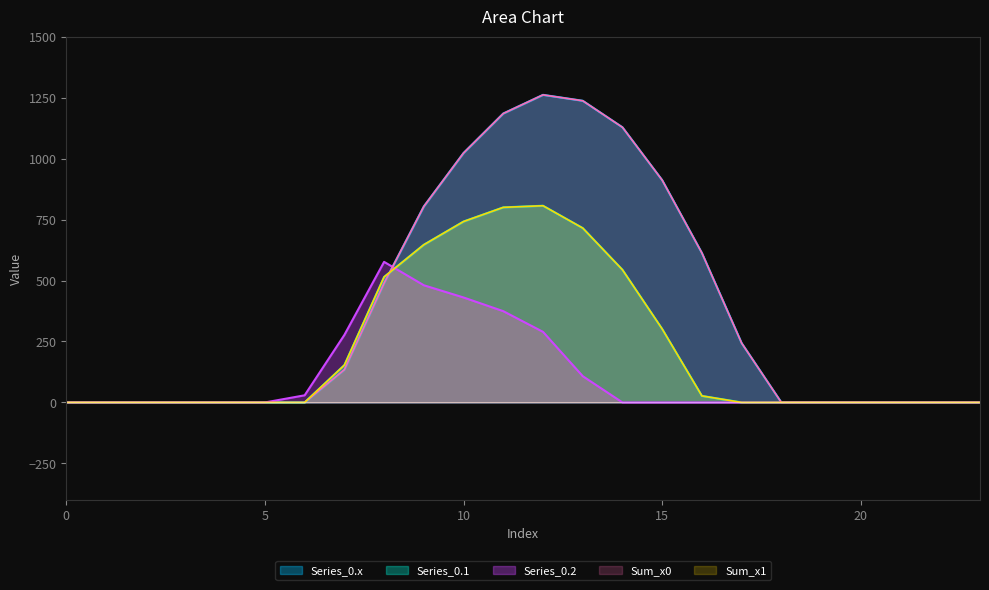

Read the Series_0.x value at 11.

1185.2